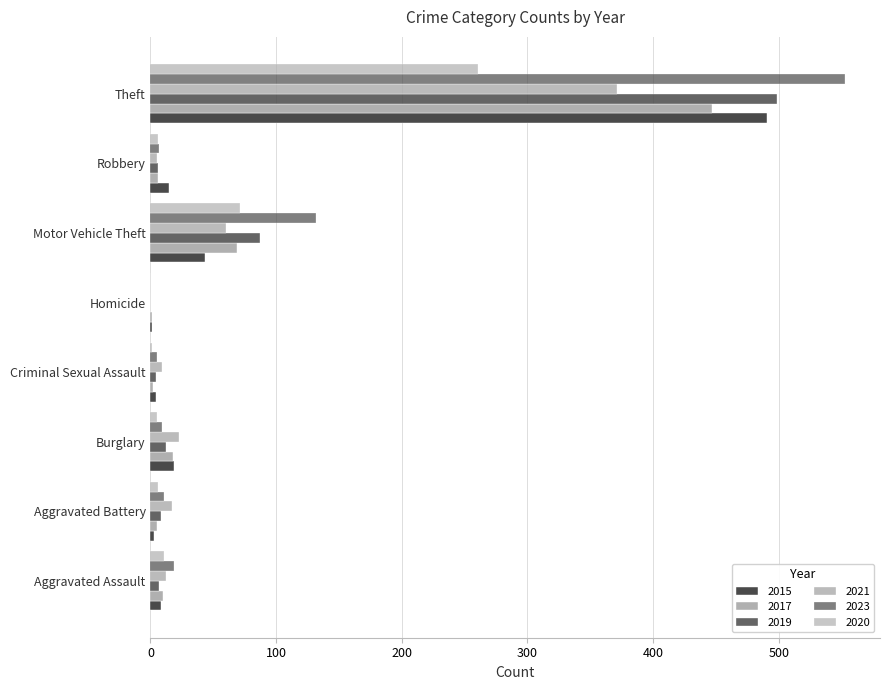

What is the approximate value of 2021 at Aggravated Battery?

17